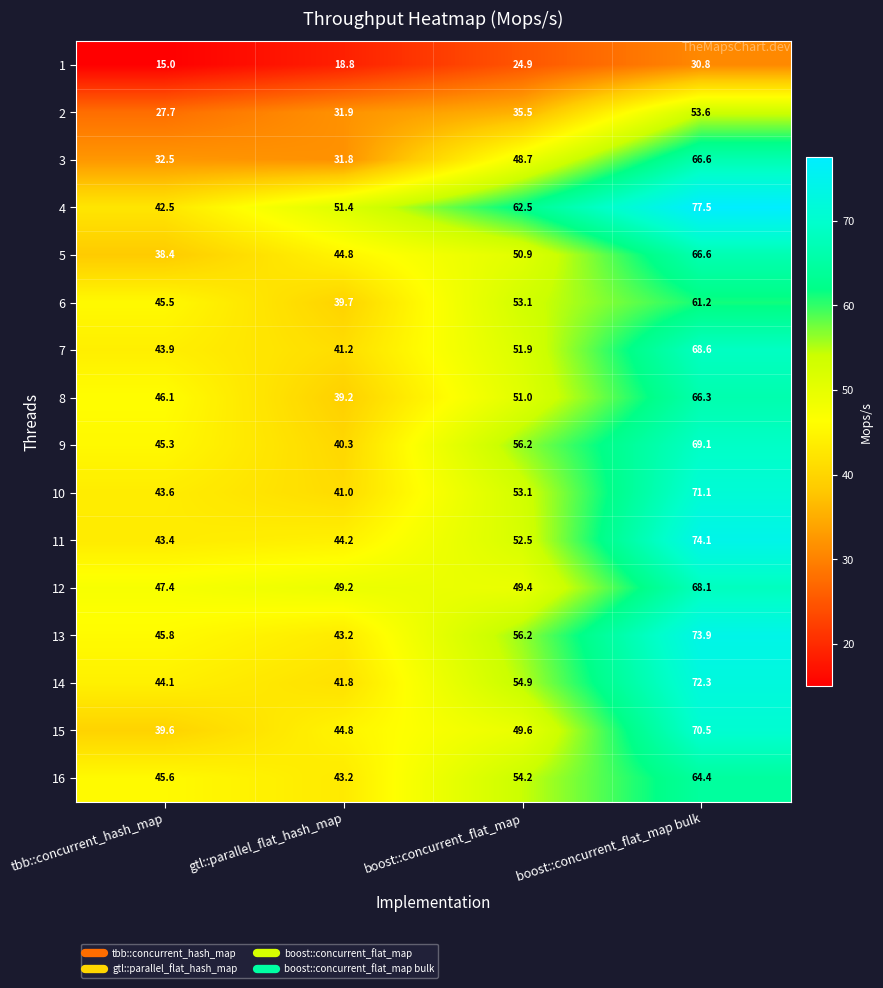

What is the greatest value displayed?

77.5